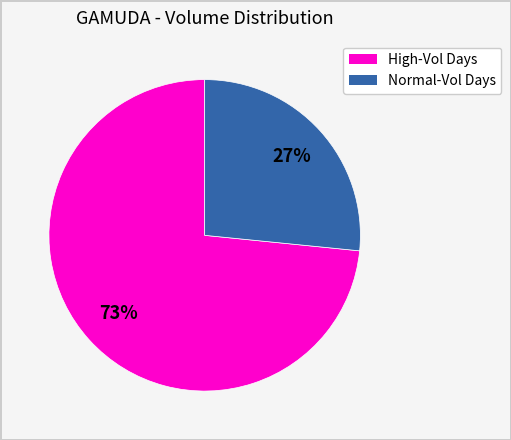

How many segments does this pie chart have?

2